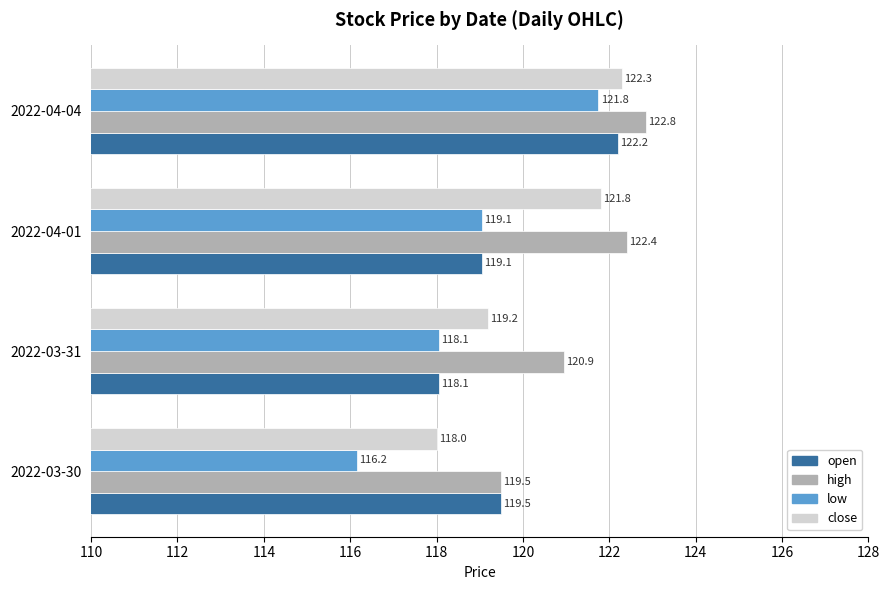

List the series in order of their overall mean, lowest first.

low, open, close, high